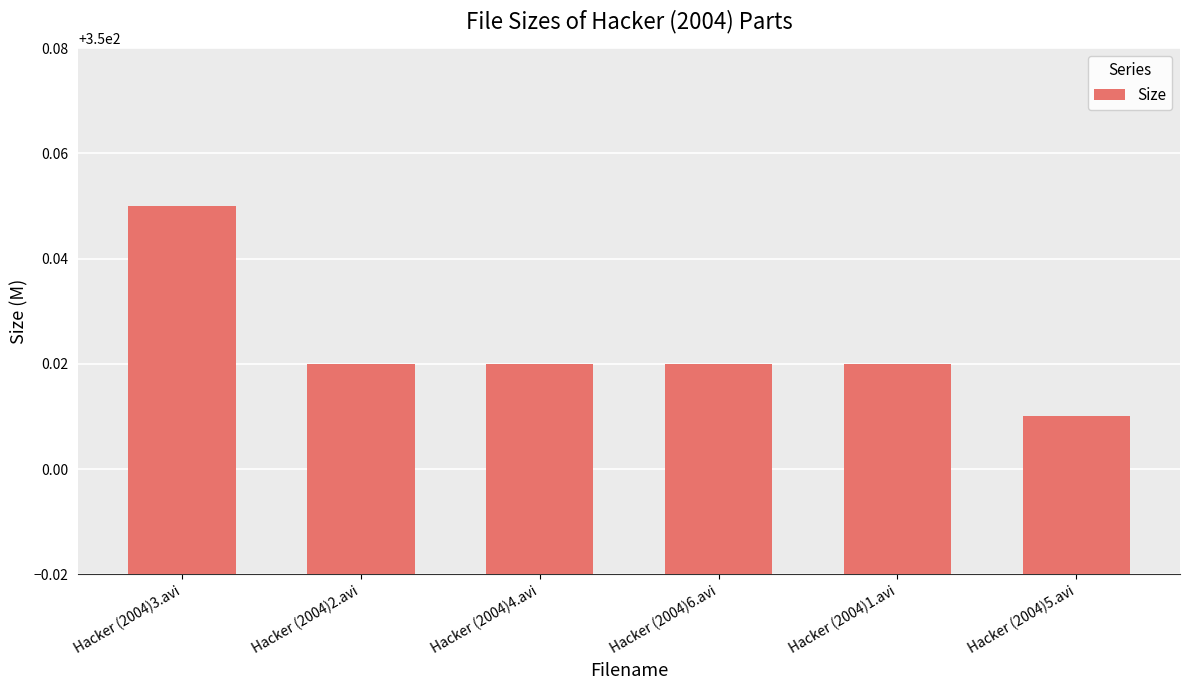

How many values are between 350 and 351?

6